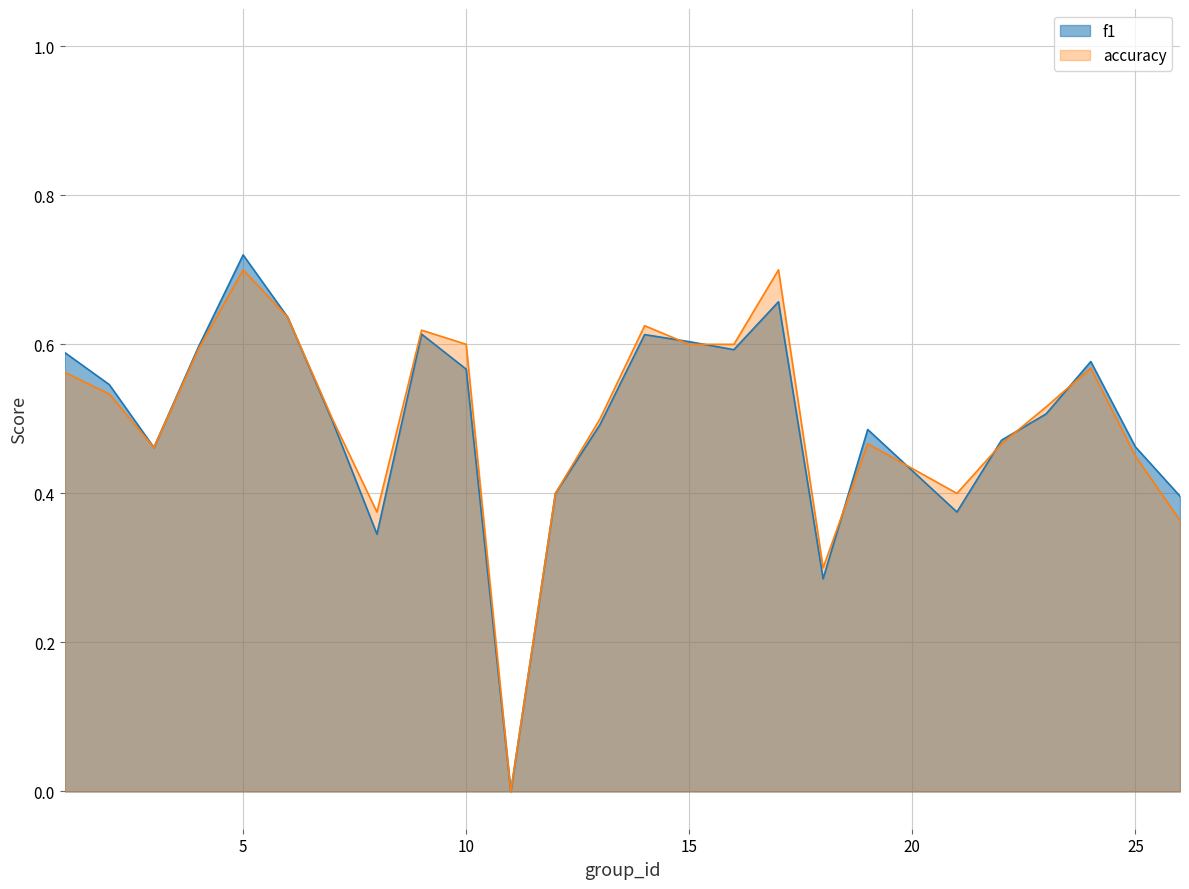

Which label corresponds to the smallest value in the chart?

11